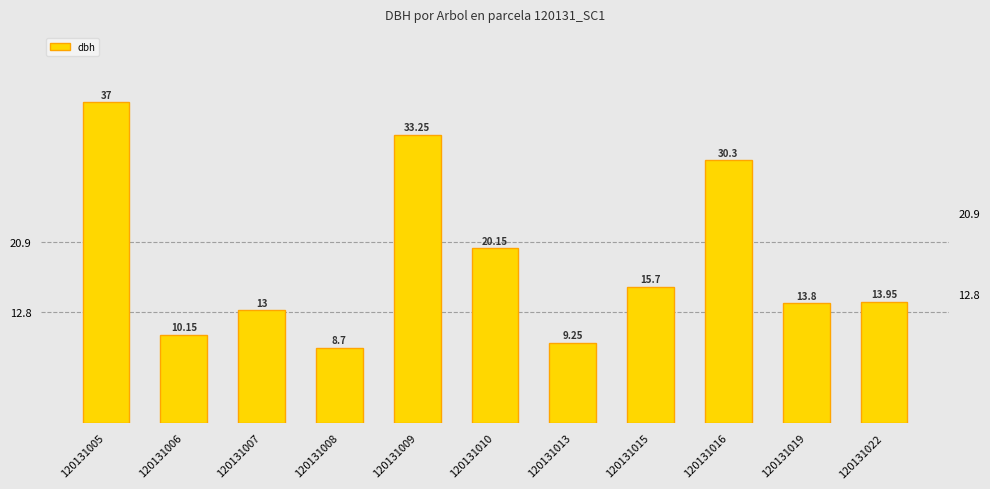

What is the greatest value displayed?

37.0